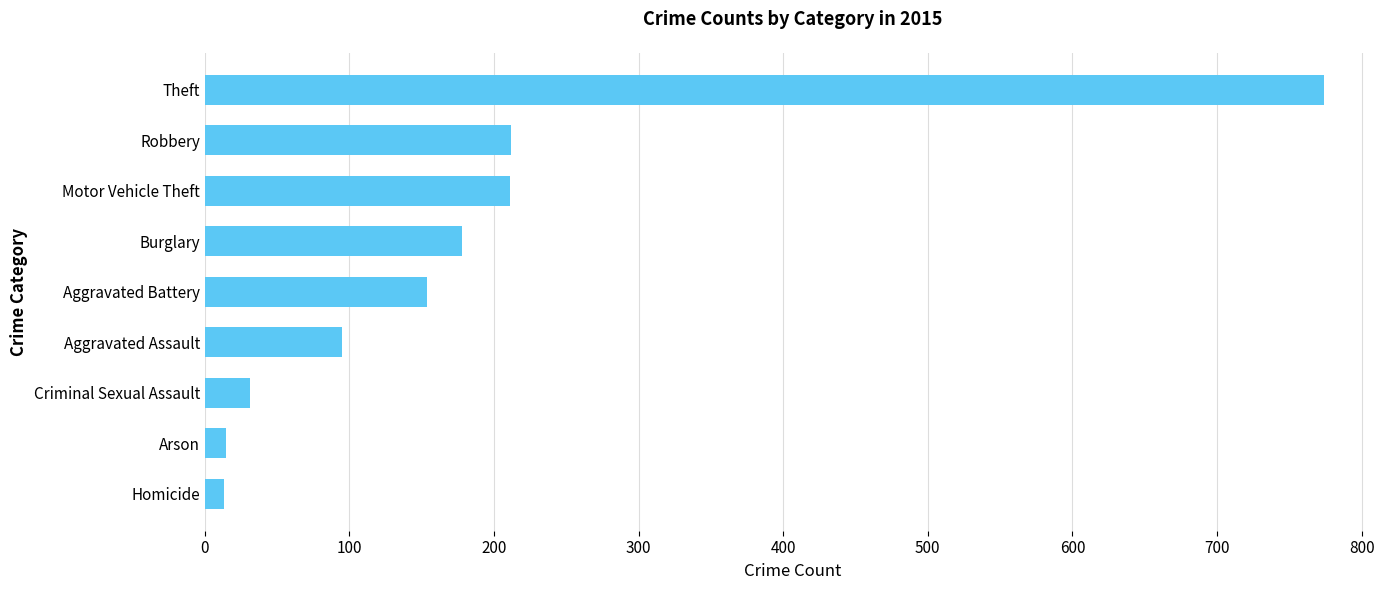

What is the maximum value shown in the chart?

774